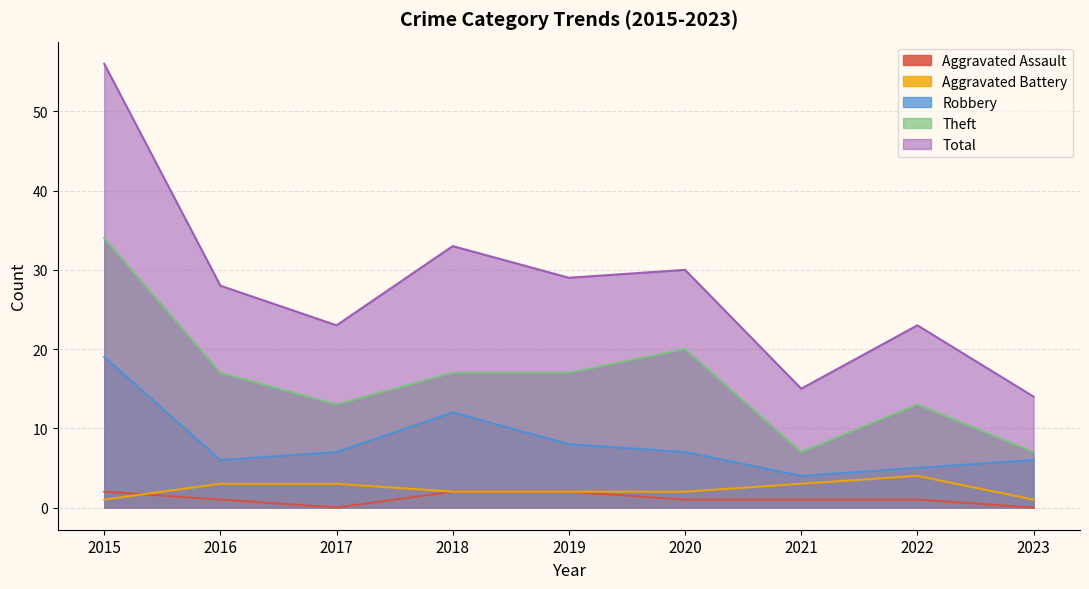

At which label does Total first exceed 28?

2015